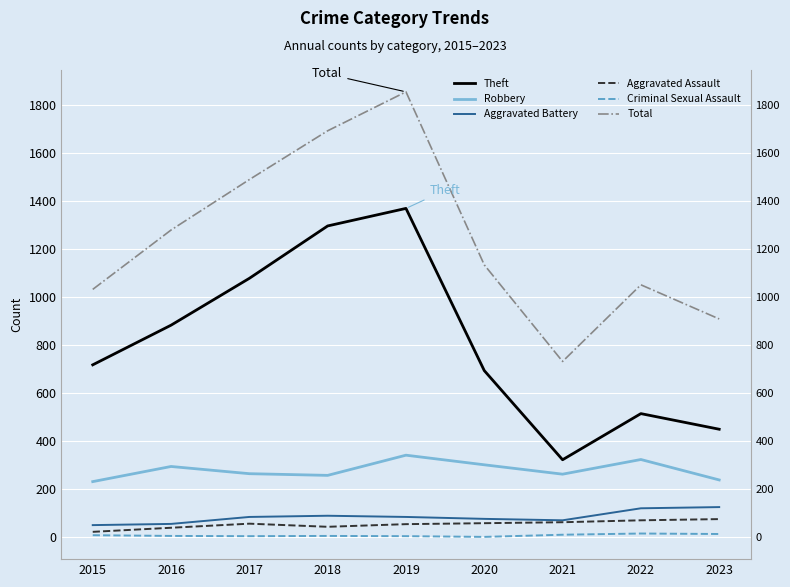

List the series in order of their peak value, lowest first.

Criminal Sexual Assault, Aggravated Assault, Aggravated Battery, Robbery, Theft, Total